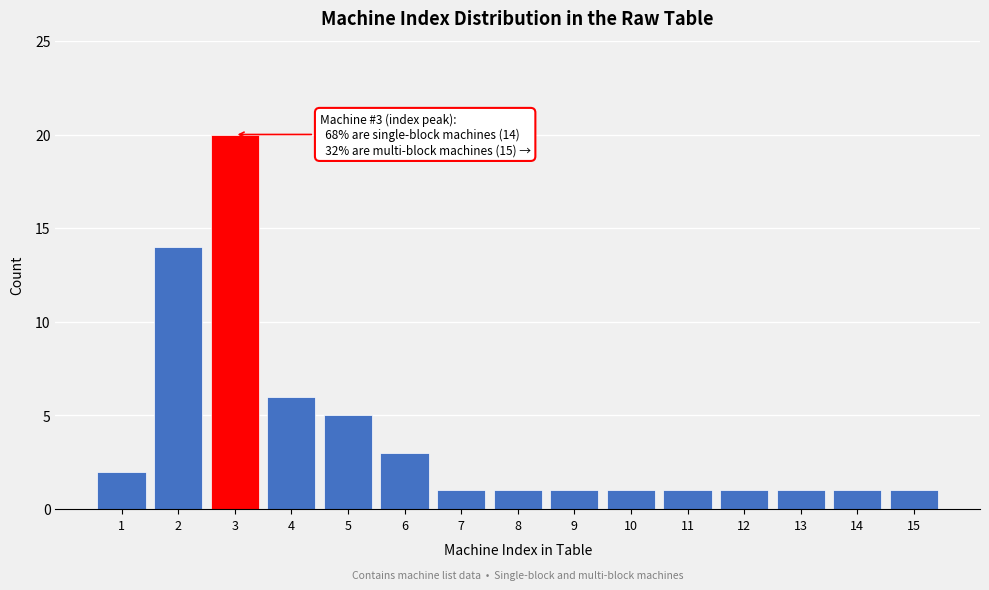

Reading right to left, extract all data points from this chart.

15=1	14=1	13=1	12=1	11=1	10=1	9=1	8=1	7=1	6=3	5=5	4=6	3=20	2=14	1=2